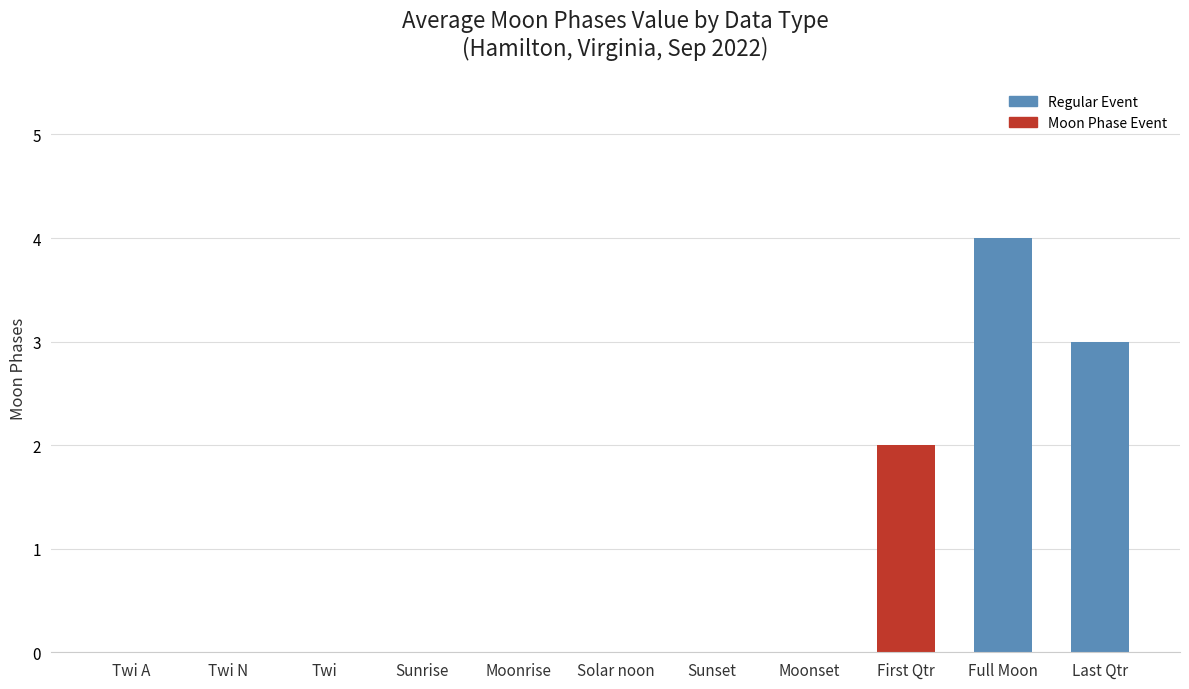

The value at Twi A is -2. True or false?

False